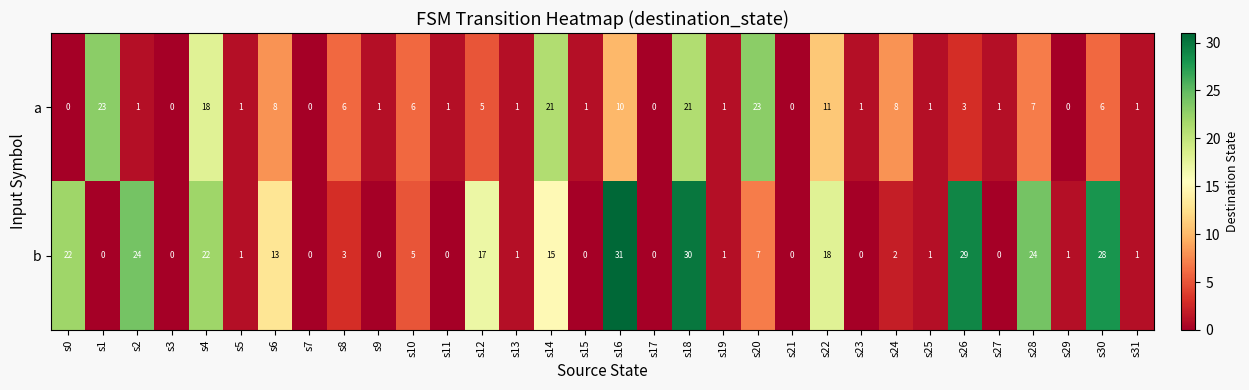

What is the maximum value shown in the chart?

31